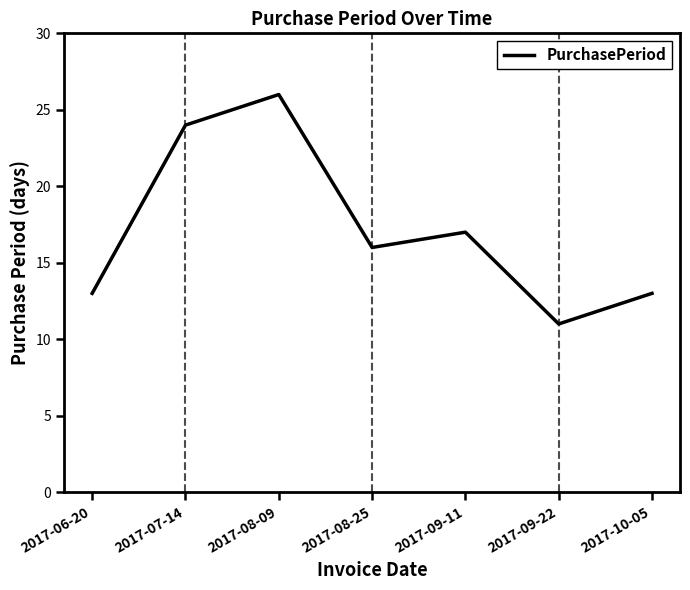

Approximately how many times larger is the value at 2017-08-09 compared to 2017-08-25?

1.6